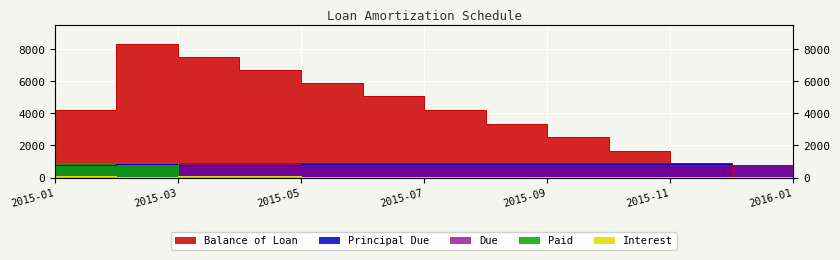

True or false: Paid and Balance of Loan cross at least once.

False